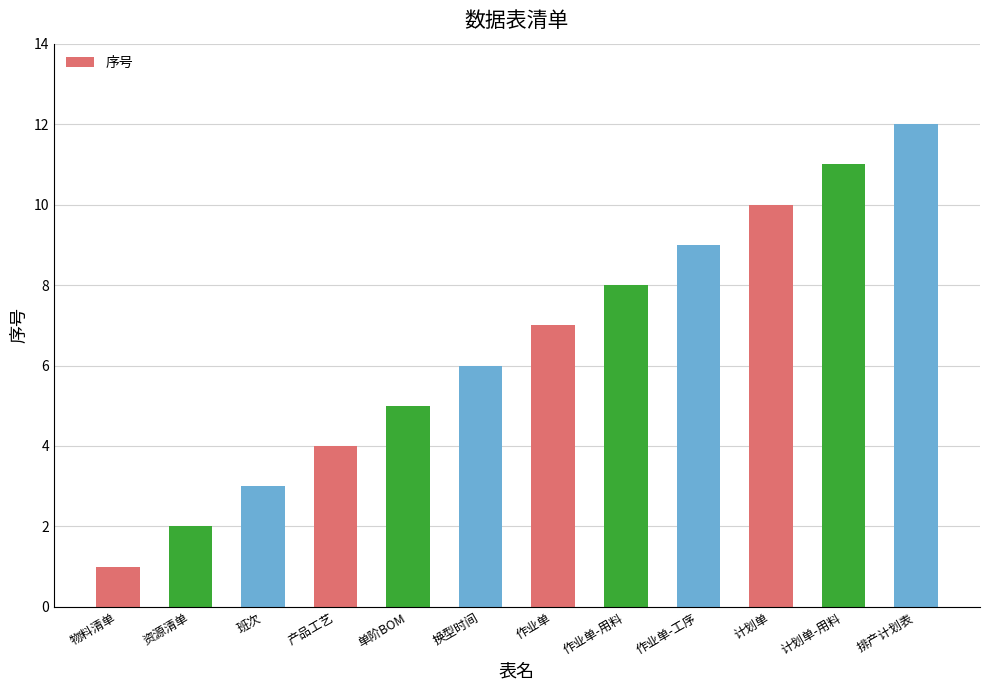

Rank the categories by value from highest to lowest.

排产计划表, 计划单-用料, 计划单, 作业单-工序, 作业单-用料, 作业单, 换型时间, 单阶BOM, 产品工艺, 班次, 资源清单, 物料清单